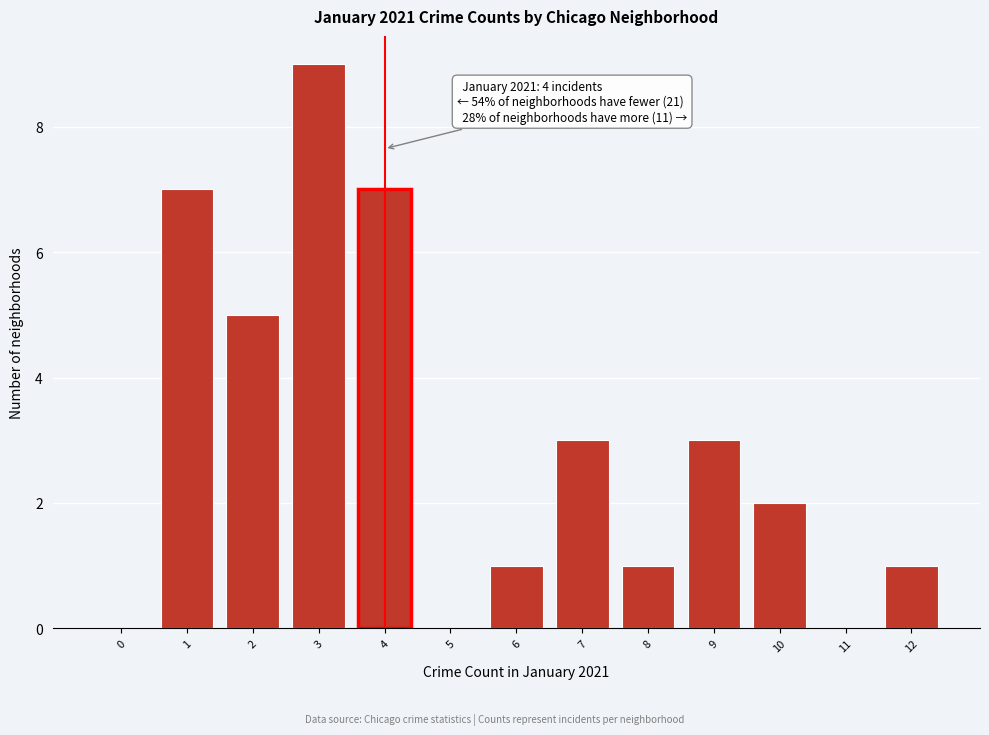

Reading left to right, extract all data points from this chart.

0=0	1=7	2=5	3=9	4=7	5=0	6=1	7=3	8=1	9=3	10=2	11=0	12=1